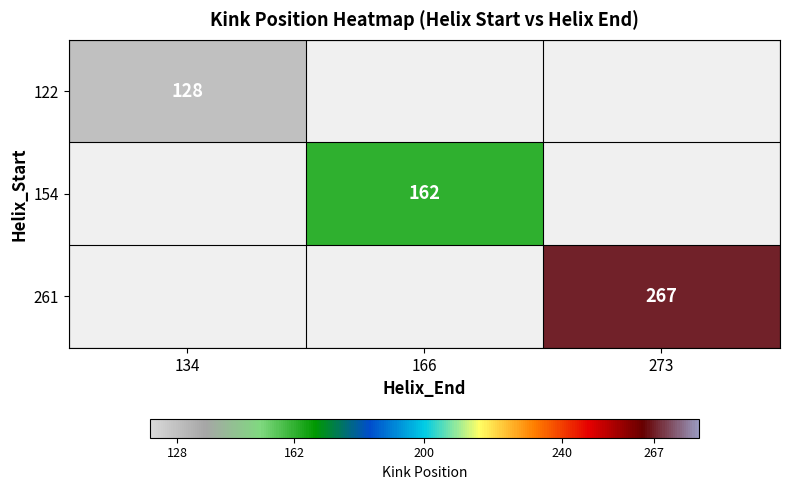

True or false: 122 has a value of 74 at 134.

False